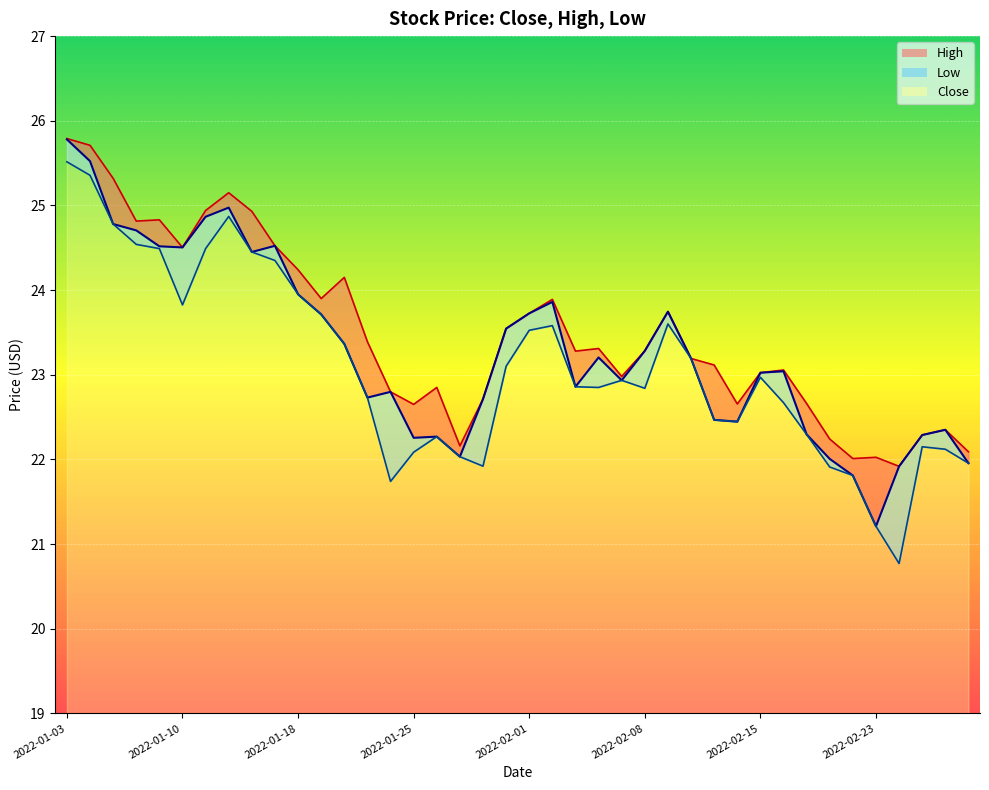

Which series has the largest total across all categories?

High